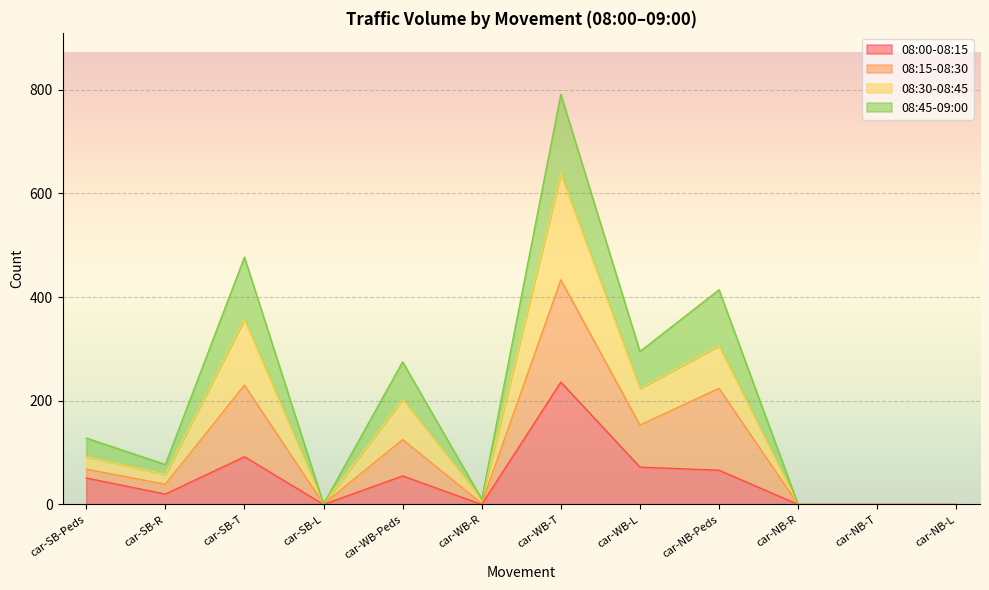

What is the label of the 12th point from the left?

car-NB-L